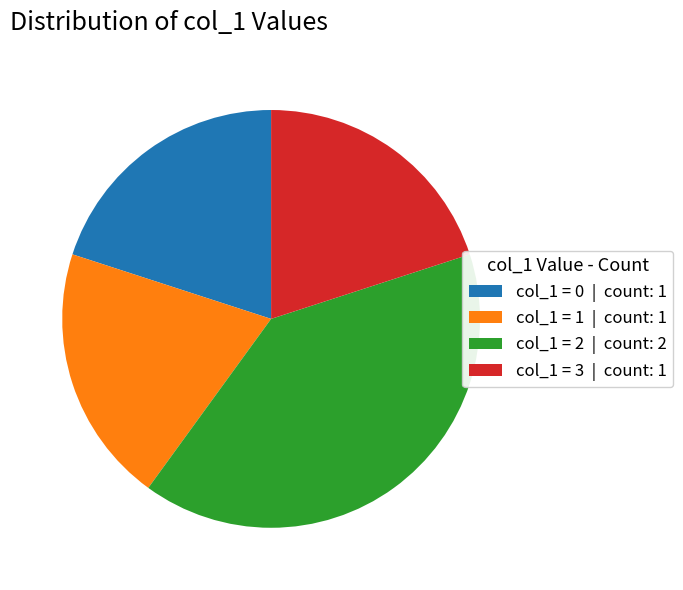

Combined, do col_1 = 2 | count: 2 and col_1 = 0 | count: 1 account for over 50%?

Yes